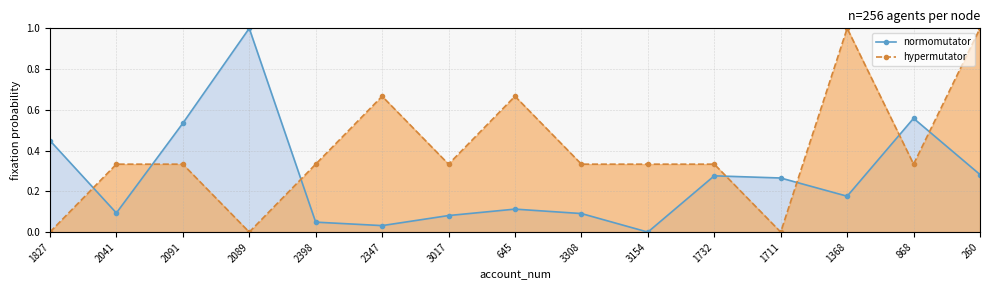

What is the label of the 8th point from the right?

645